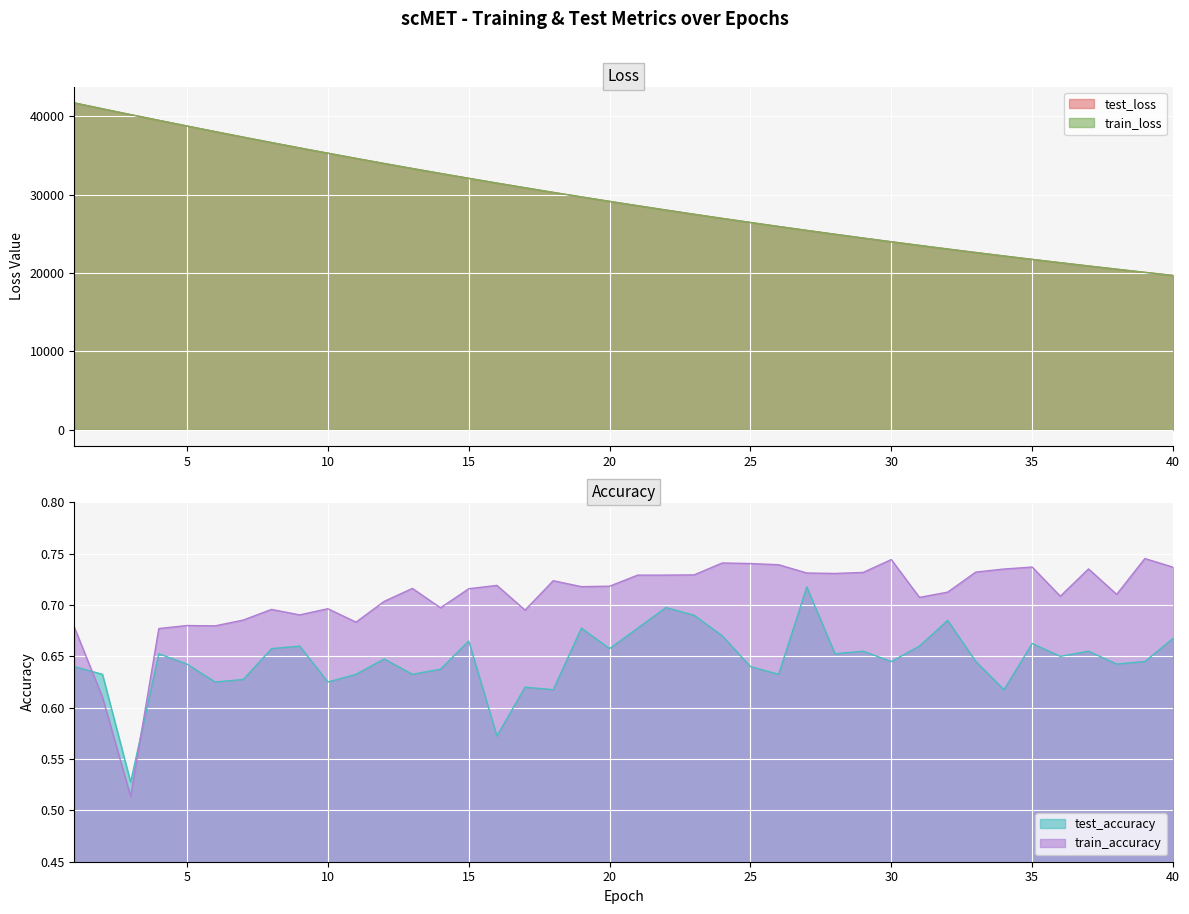

List the series in order of their peak value, lowest first.

test_accuracy, train_accuracy, test_loss, train_loss